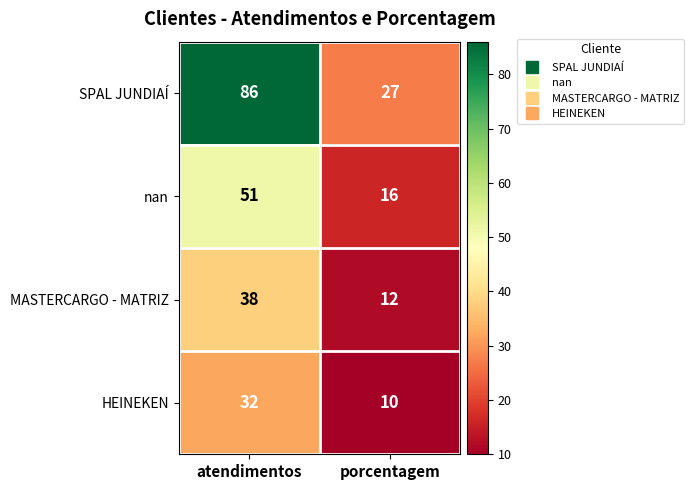

Where is SPAL JUNDIAÍ nearest to the value 56?

porcentagem